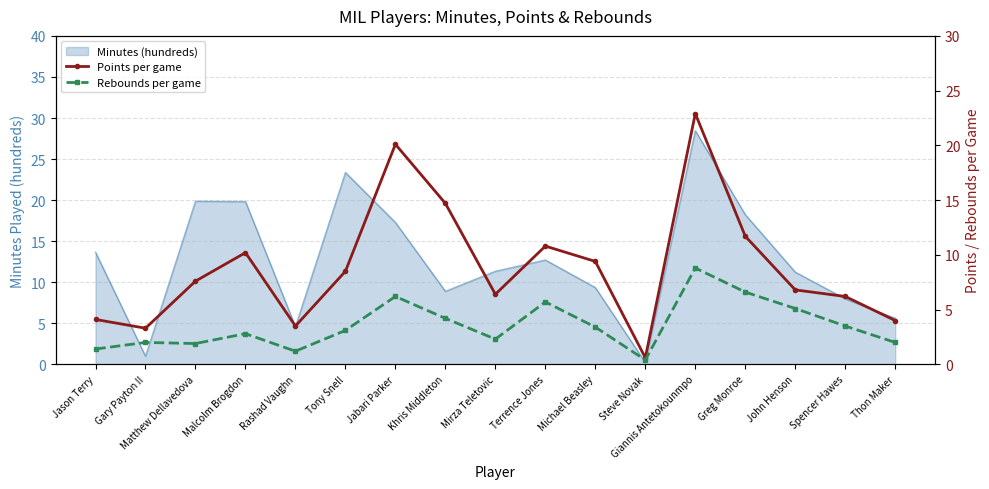

What is the approximate value of Rebounds per game at Matthew Dellavedova?

1.9